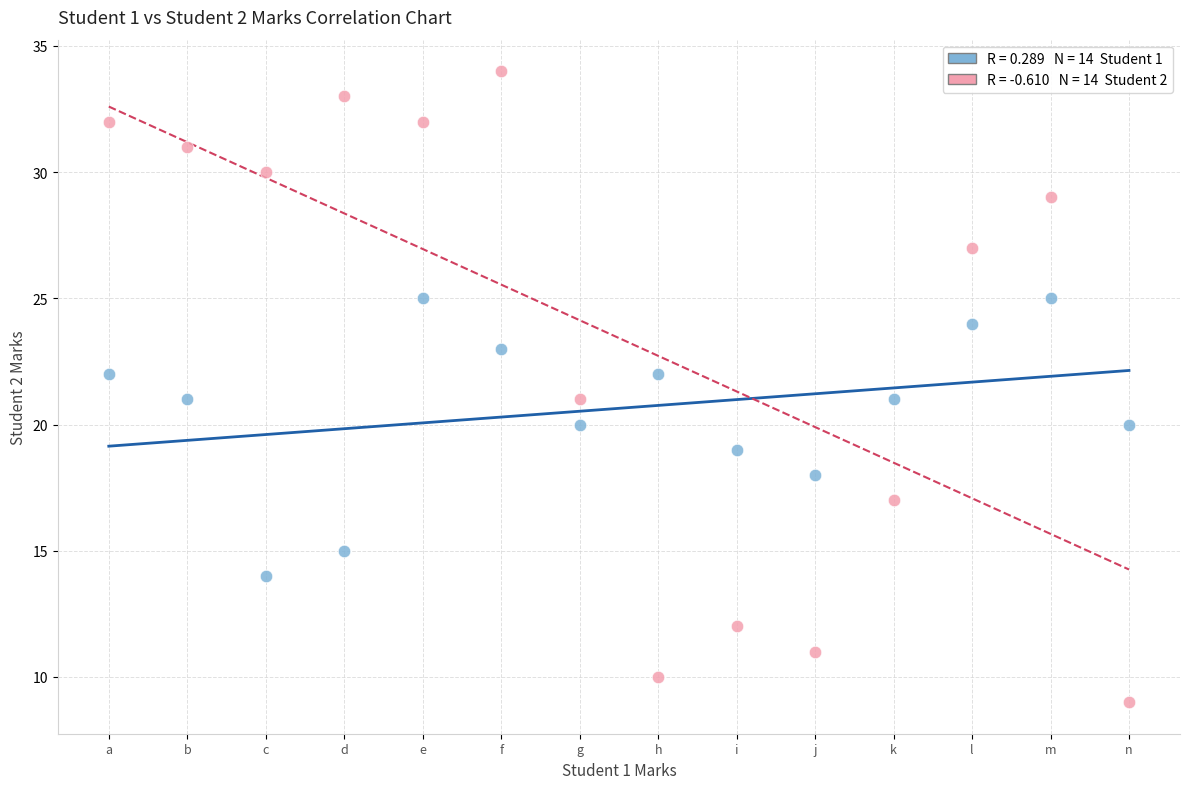

Across all data points, what is the range of Y values (max minus min)?

25